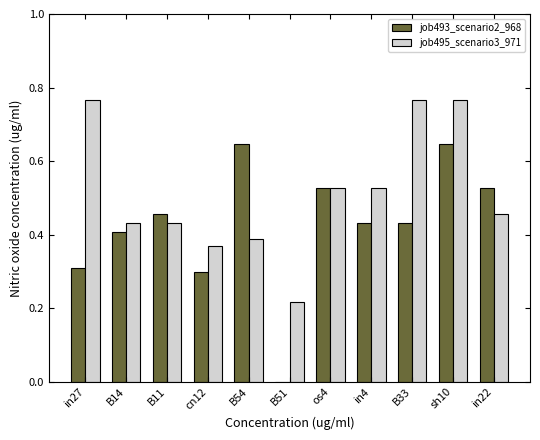

True or false: job493_scenario2_968 has a value of 0.7 at in4.

False